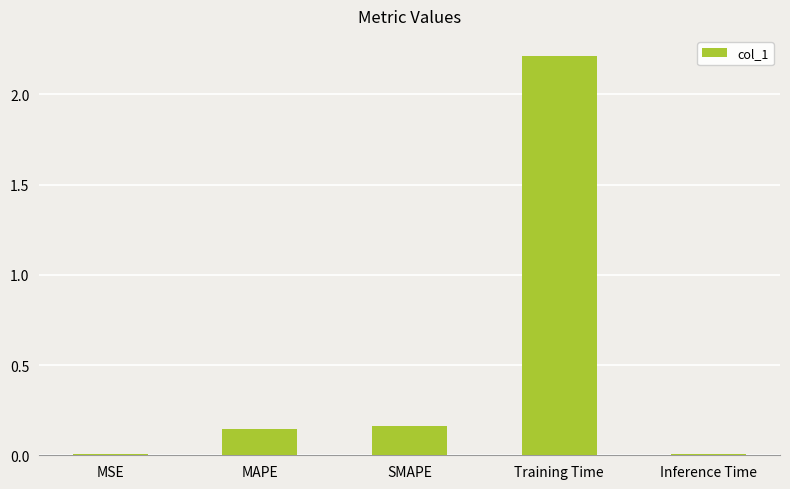

Are the bars horizontal?

No